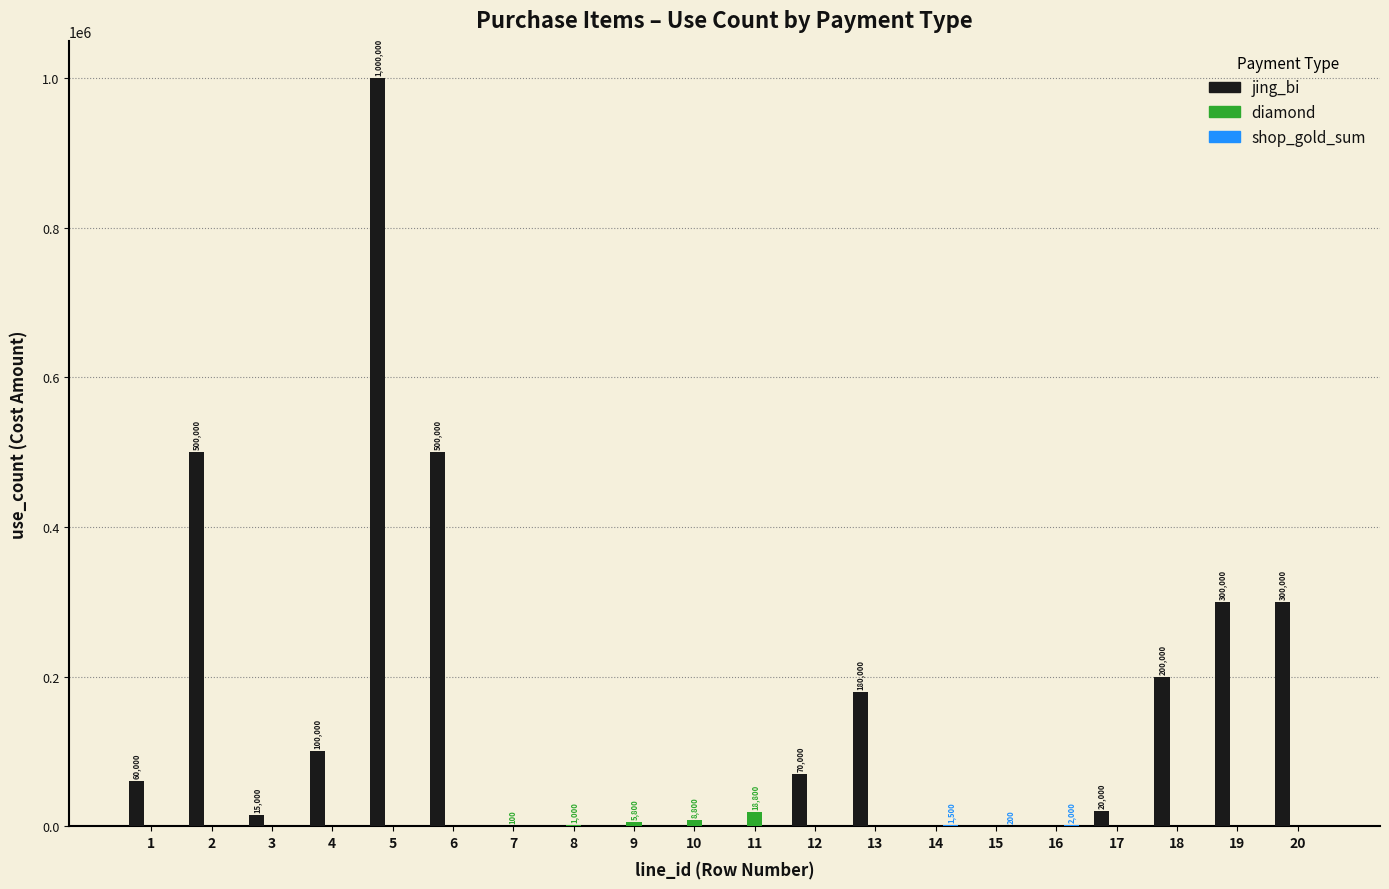

What is the maximum value shown in the chart?

1000000